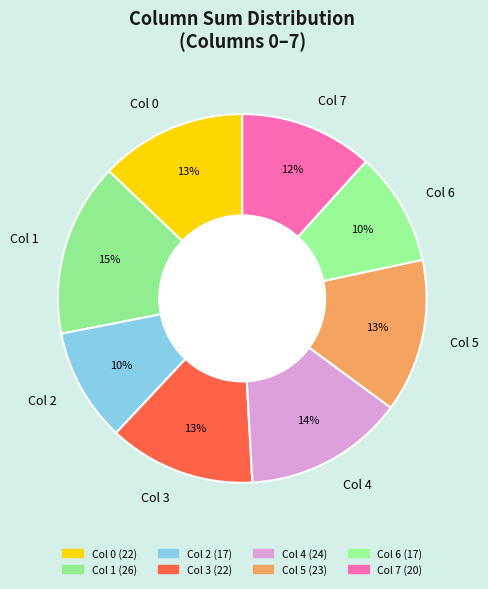

To the nearest percent, what is the difference between the largest and smallest slice percentages?

5%